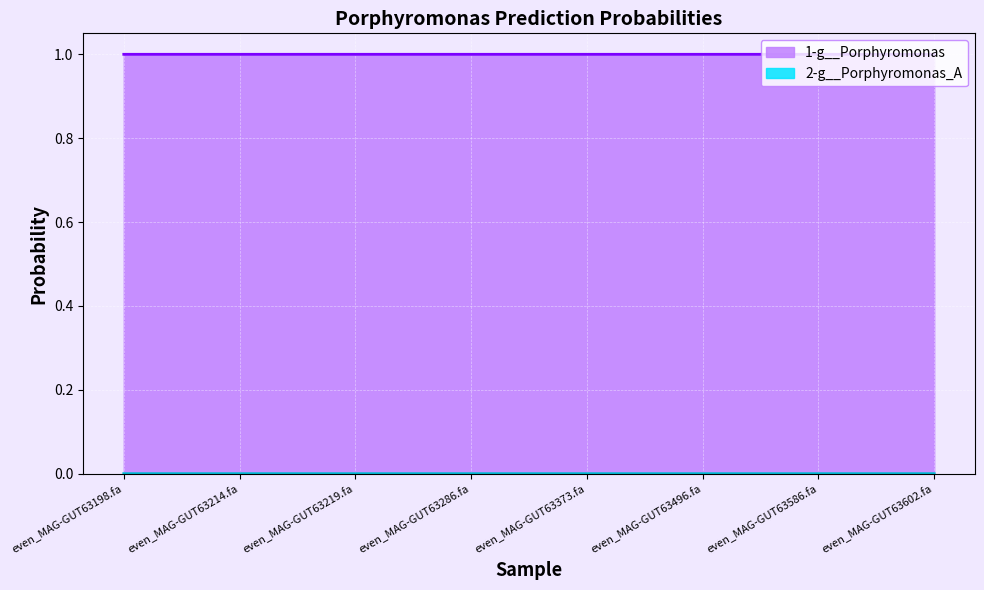

At which label does 2-g__Porphyromonas_A reach its minimum?

even_MAG-GUT63219.fa